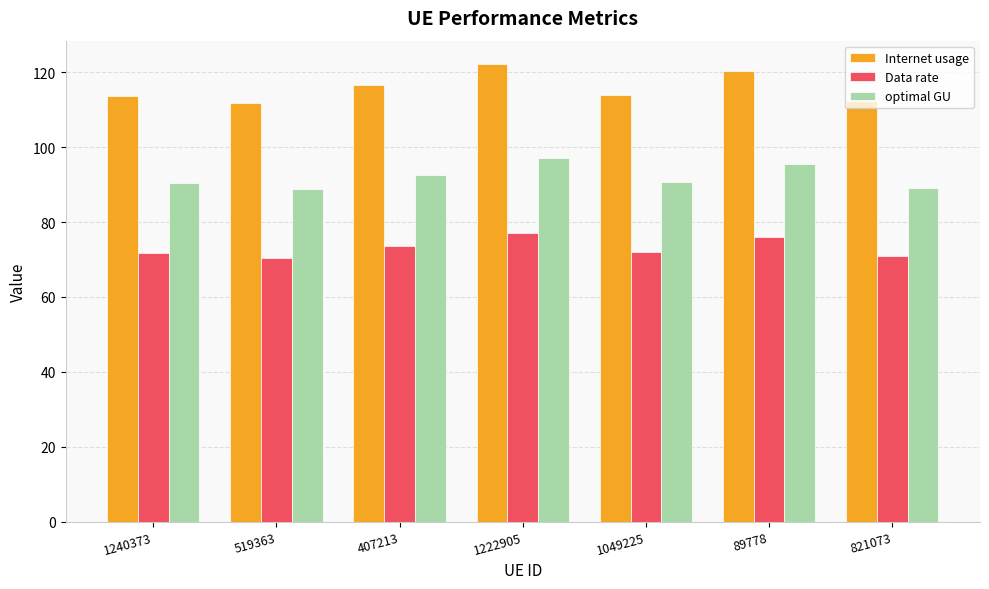

How many groups of bars are there?

7